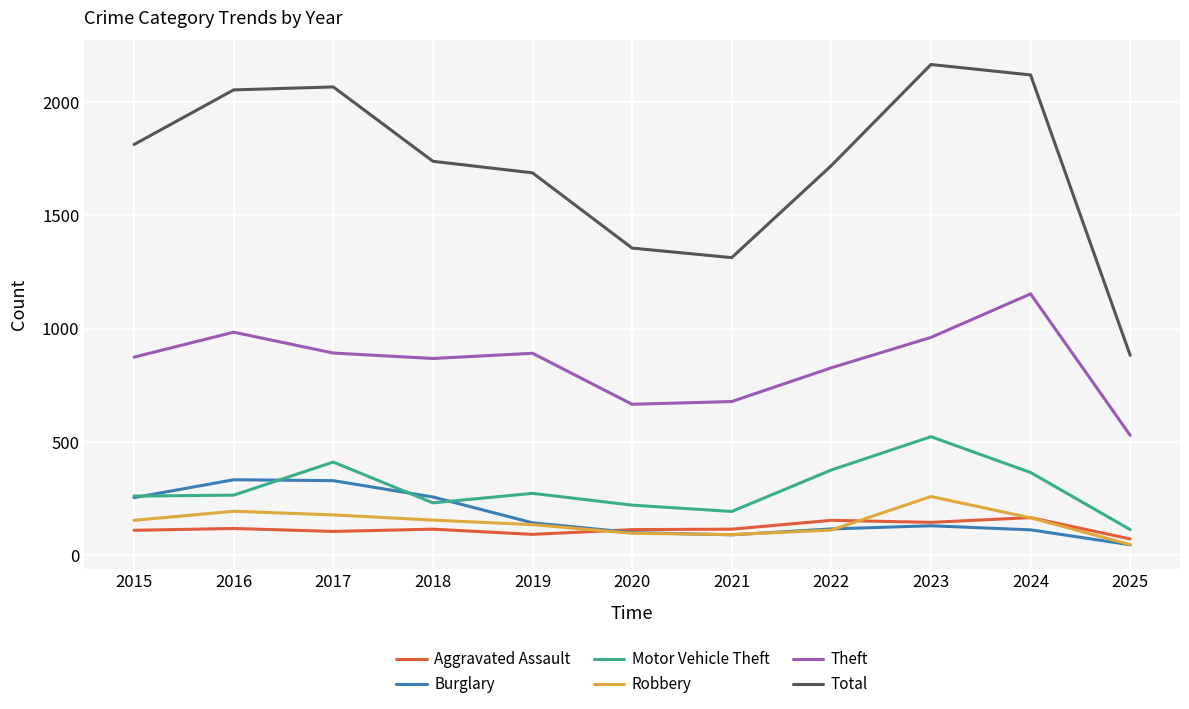

Between 2015 and 2023, which series saw the biggest shift?

Total